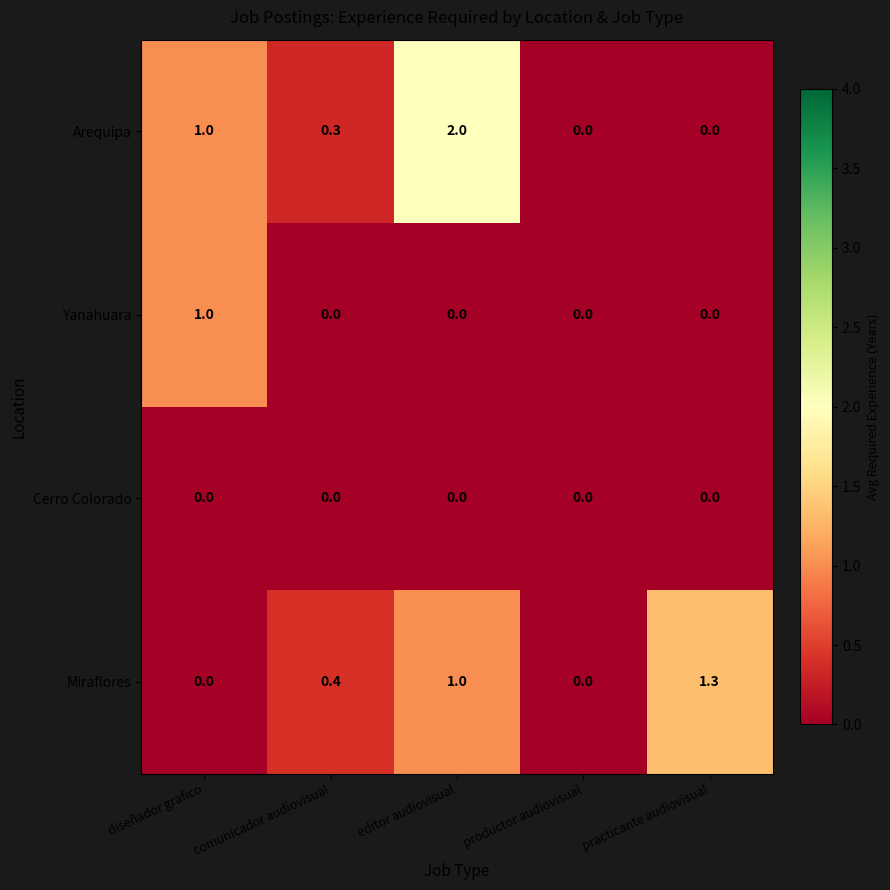

Reading right to left, transcribe all the data shown in this chart.

Arequipa: 0.0	0.0	2.0	0.3	1.0
Yanahuara: 0.0	0.0	0.0	0.0	1.0
Cerro Colorado: 0.0	0.0	0.0	0.0	0.0
Miraflores: 1.3	0.0	1.0	0.4	0.0